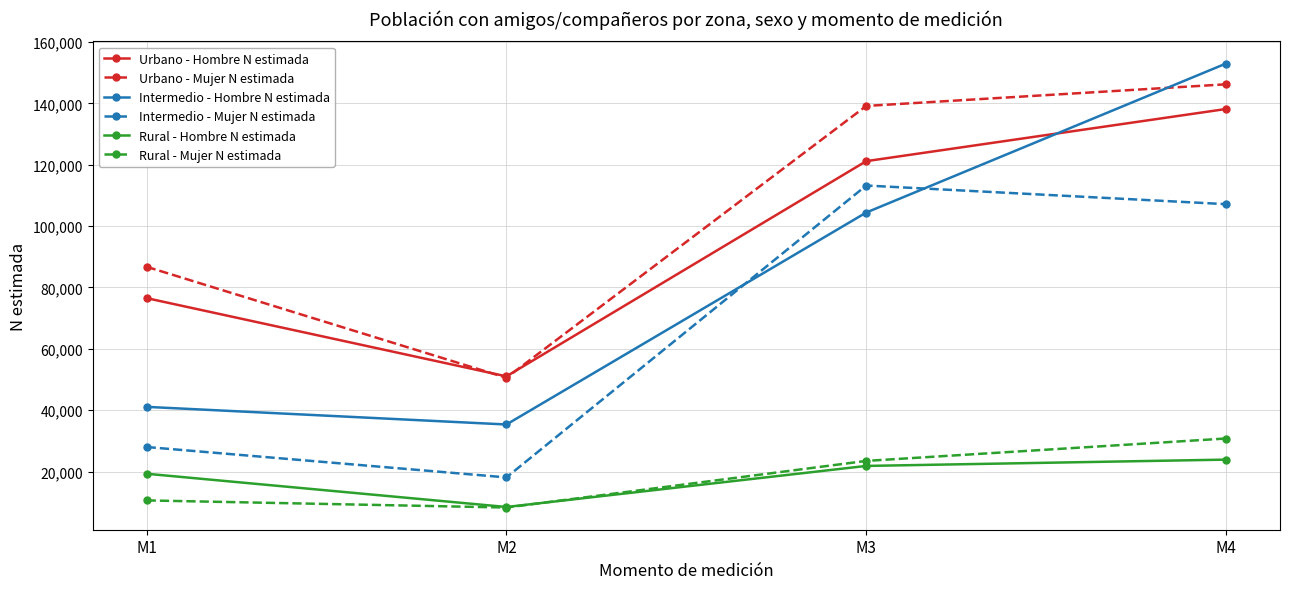

Which series has the widest spread of values?

Intermedio - Hombre N estimada